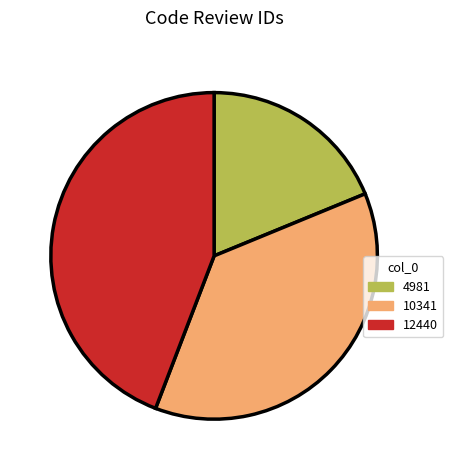

Does 10341 account for over 50% of the chart?

No